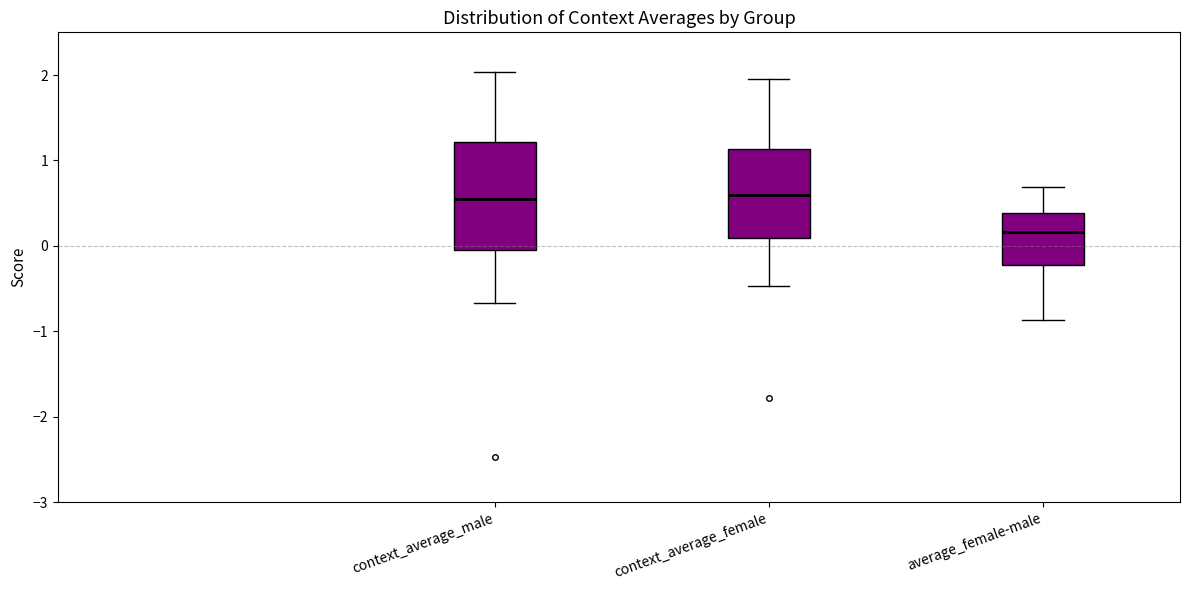

Which box is the tallest, from its lower edge to its upper edge?

context_average_male